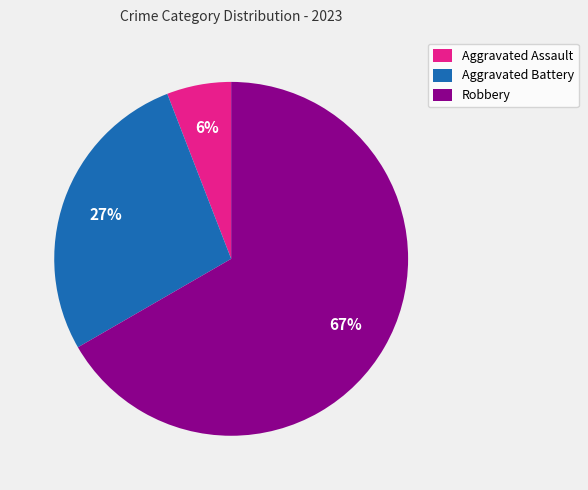

Approximately how many times larger is the value at Aggravated Battery compared to Robbery?

0.4